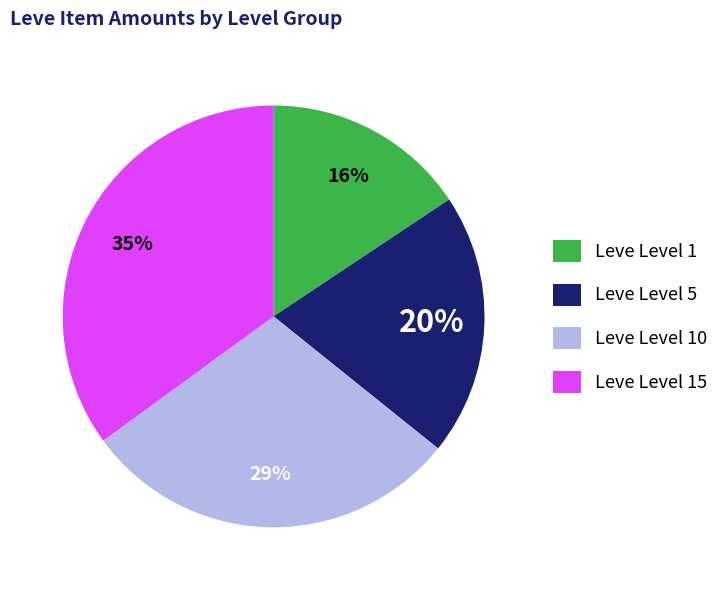

Between Leve Level 15 and Leve Level 1, which is larger?

Leve Level 15